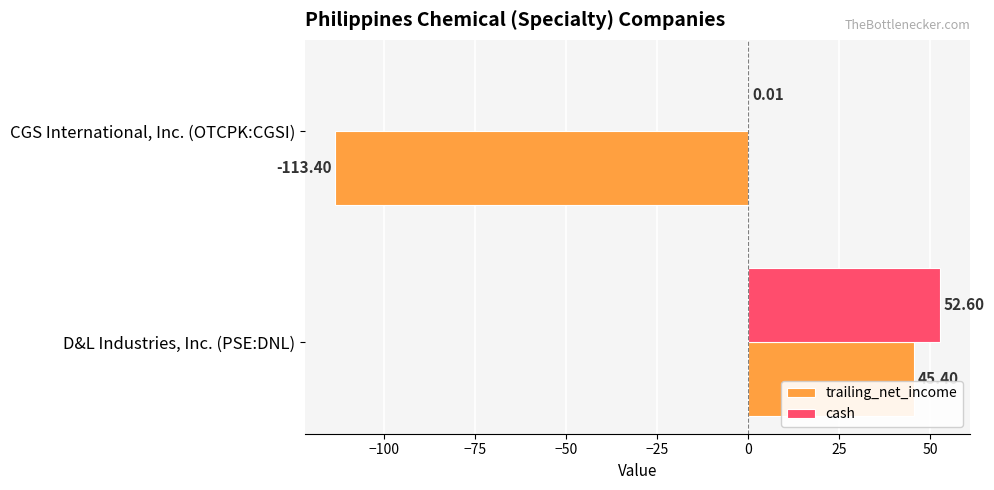

What is the sum of all cash values?

52.6